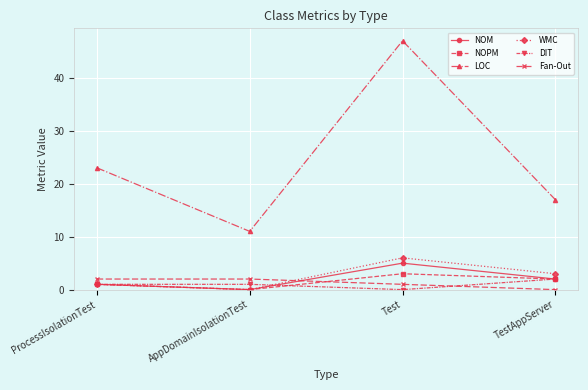

At which category does LOC reach its first local valley?

AppDomainIsolationTest